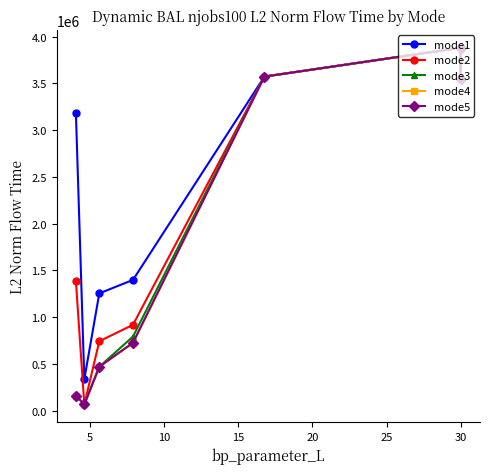

What is the sum of all mode2 values?

17999523.0